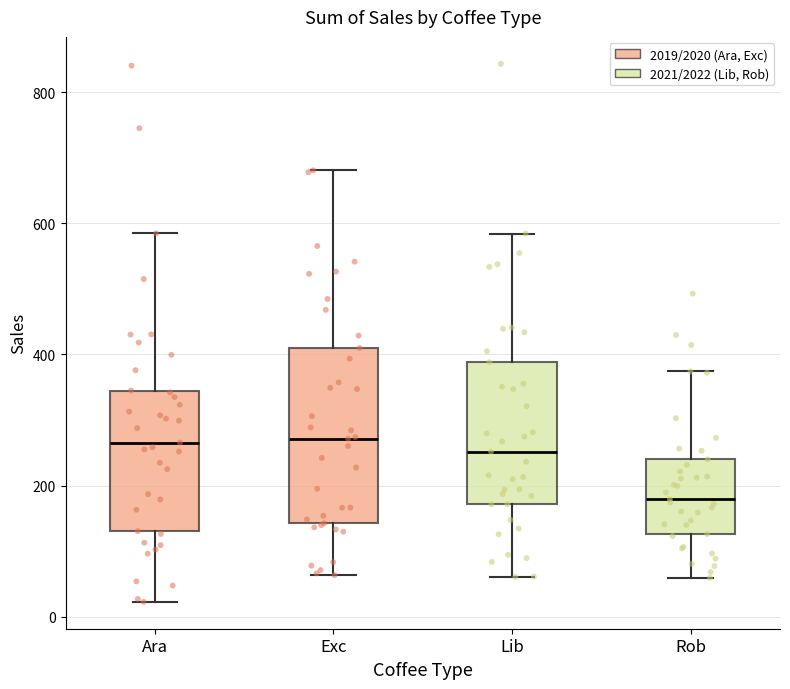

Comparing the boxes themselves (not the whiskers), which one is the tallest?

Exc